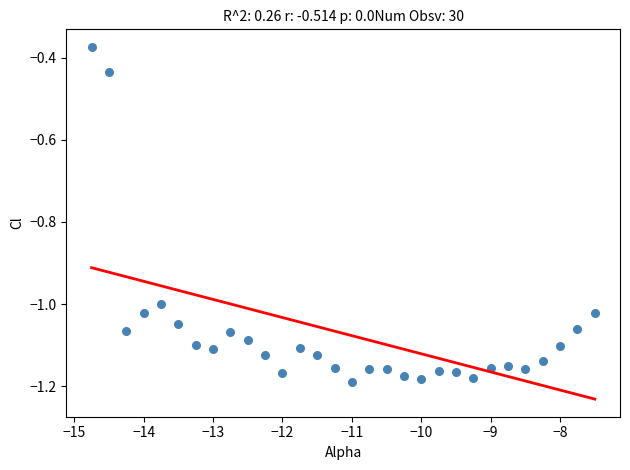

What is the range of Y values (max minus min)?

0.8